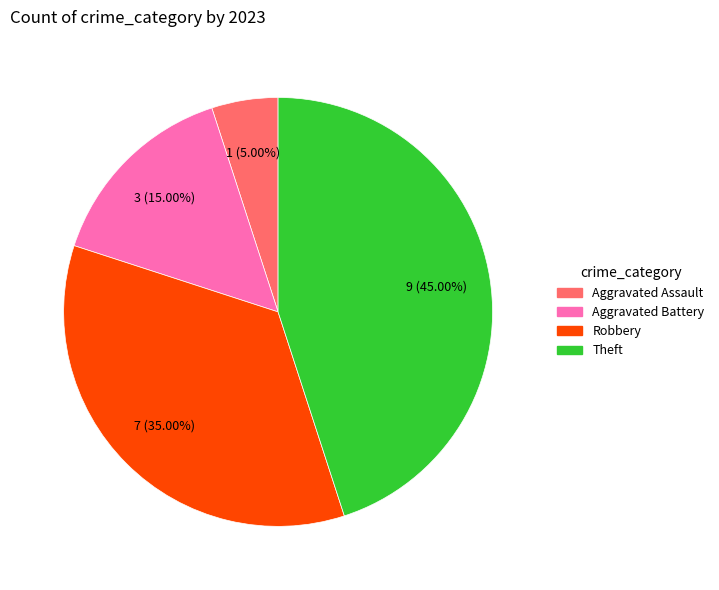

Does any single category account for the majority?

No